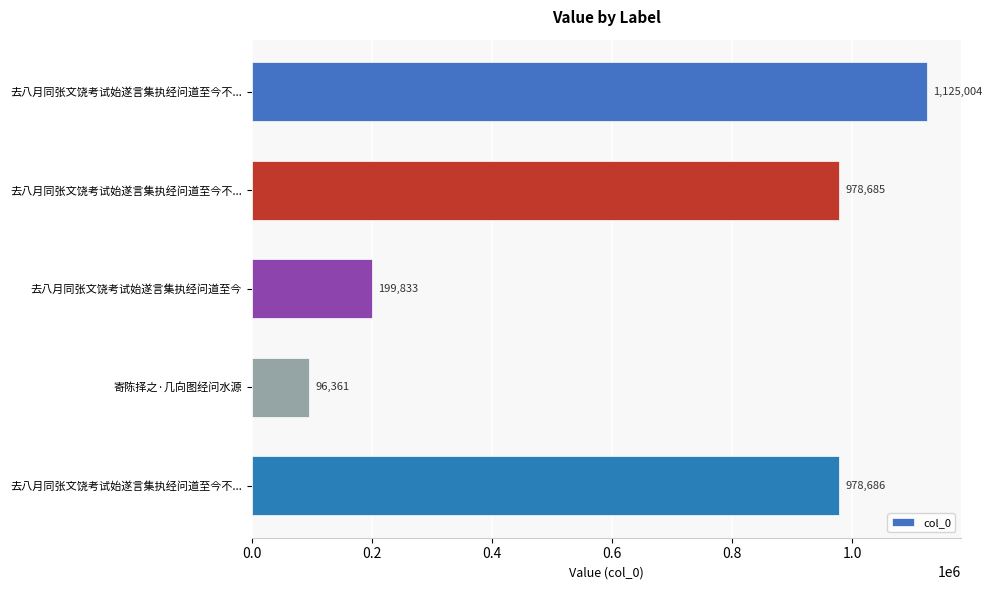

What is the smallest value displayed?

96361